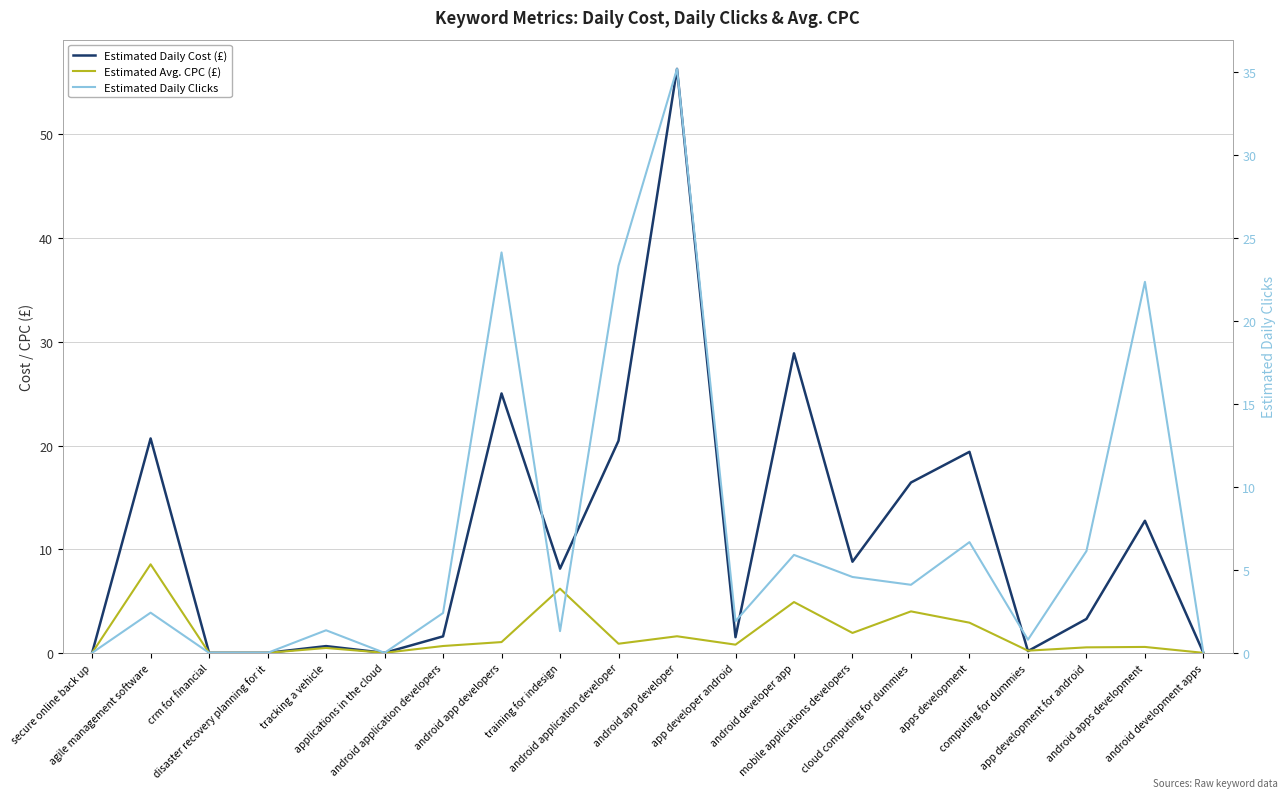

Does the chart have visible grid lines?

Yes